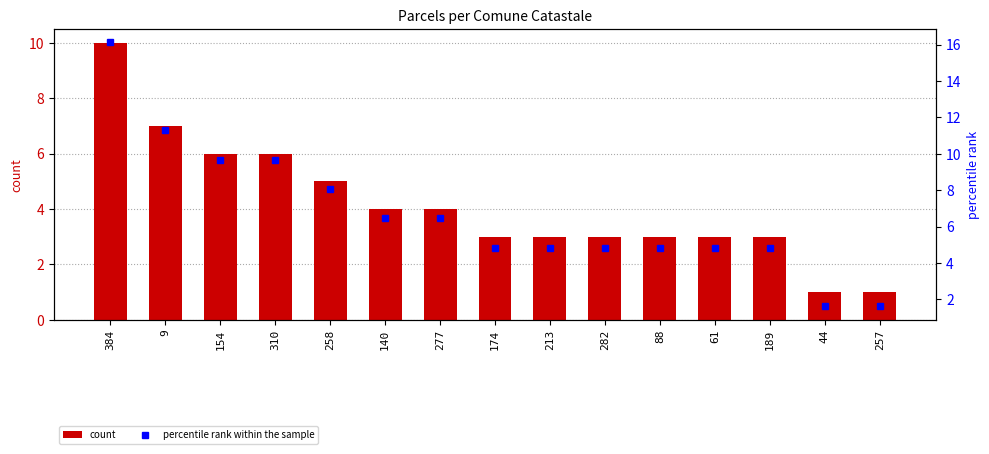

List the labels in order of percentile rank within the sample value, smallest first.

44, 257, 174, 213, 282, 88, 61, 189, 140, 277, 258, 154, 310, 9, 384